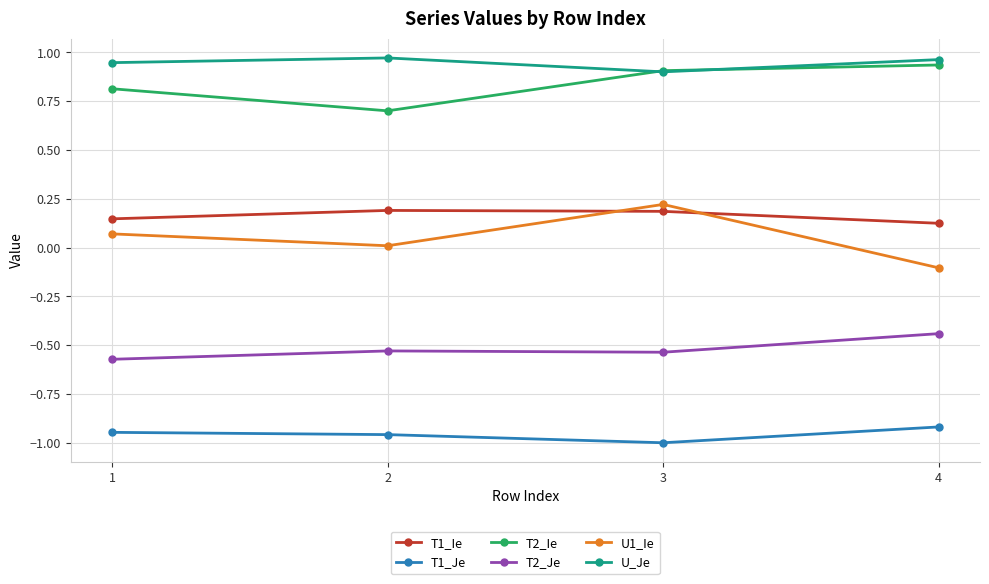

The U1_Ie series shows -0.1 at 4. True or false?

True